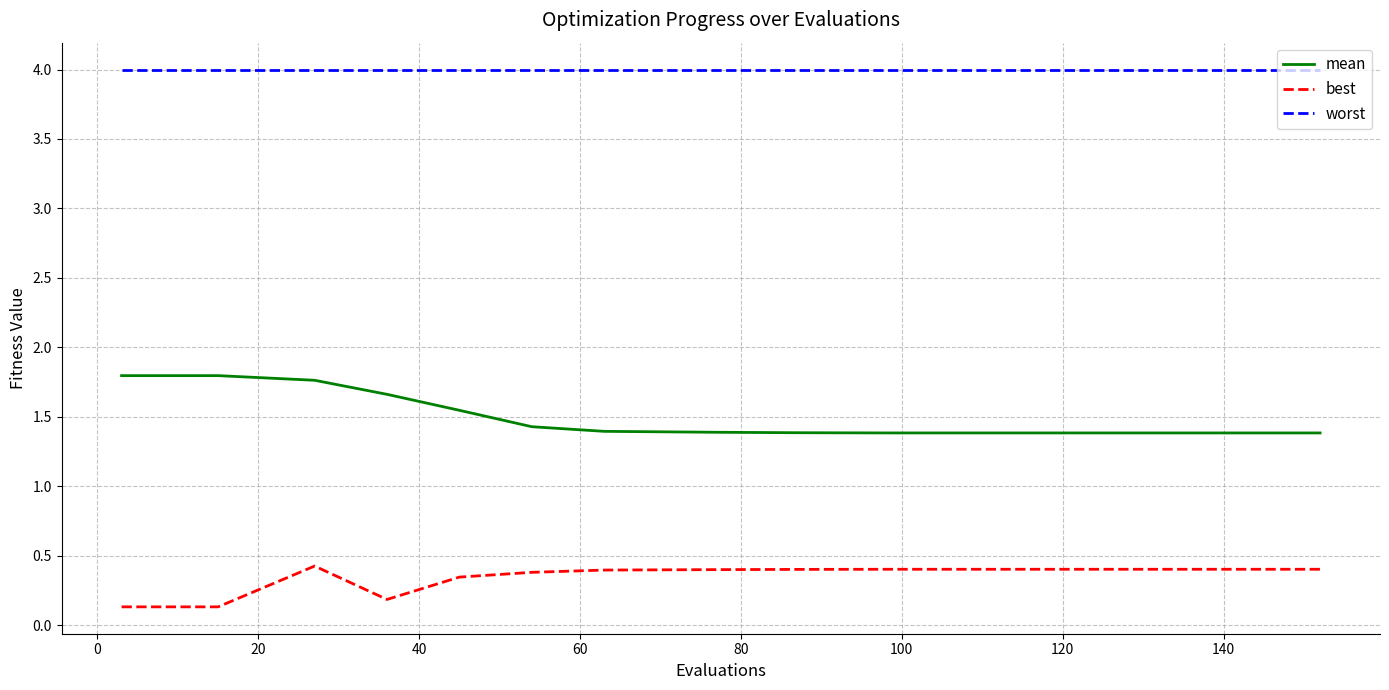

Which series has the largest total across all categories?

worst